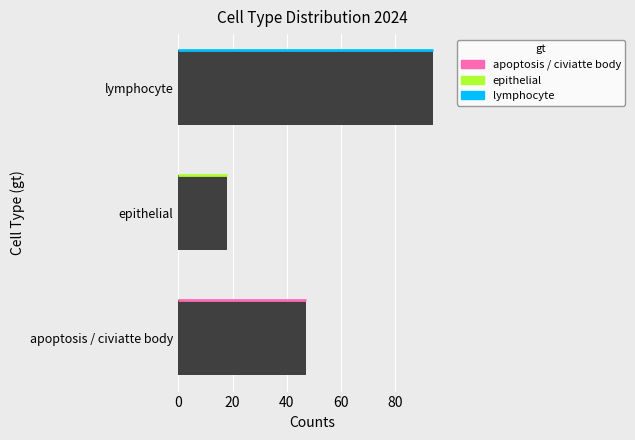

Are the bars horizontal?

Yes